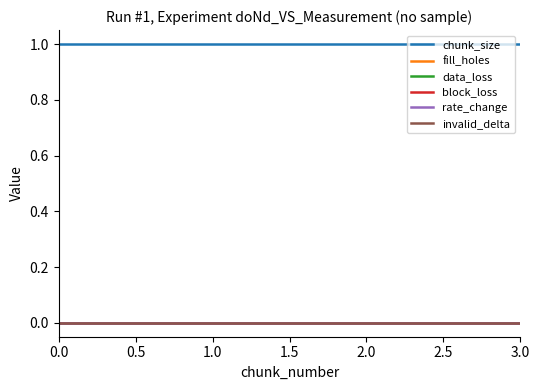

At how many categories does at least one series exceed 0?

4